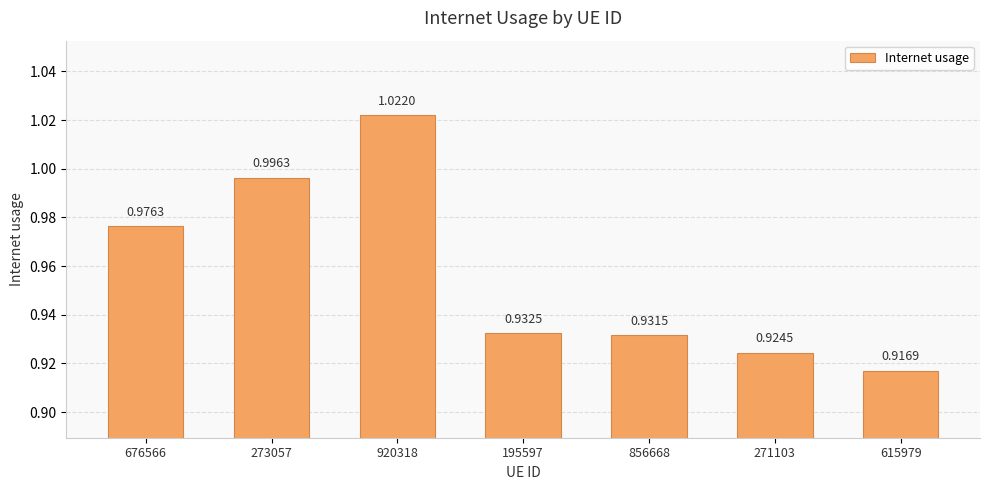

Which has a higher value, 676566 or 271103?

676566